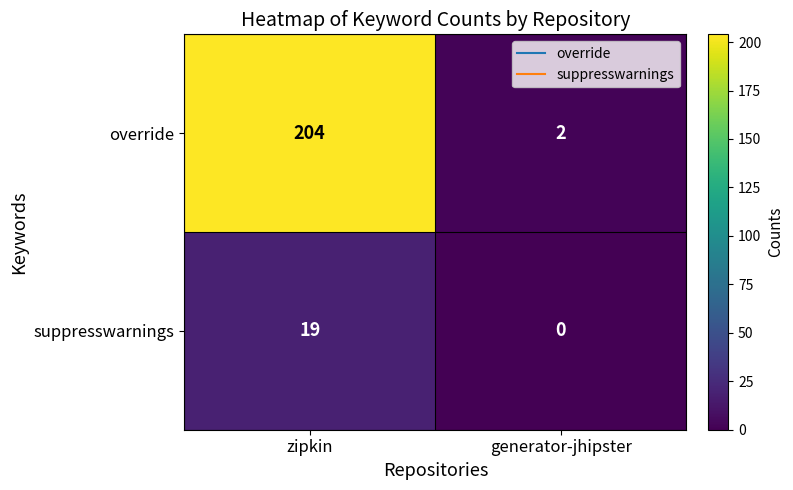

At zipkin, list the series in order from smallest to largest.

suppresswarnings, override